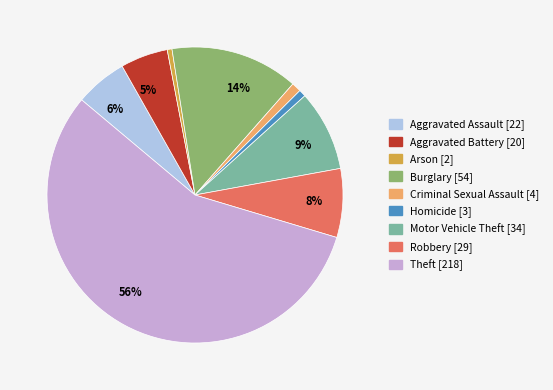

Is there a majority slice in this chart?

Yes